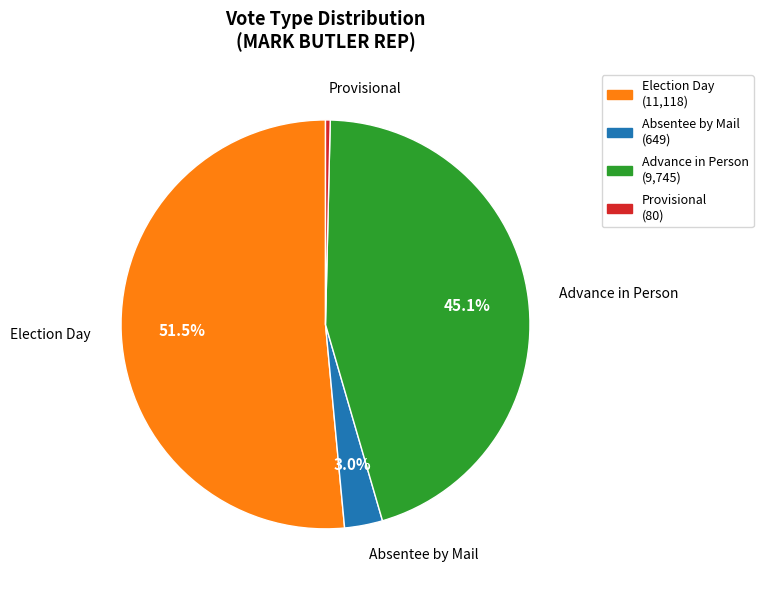

To the nearest percent, what is the average slice percentage?

25%